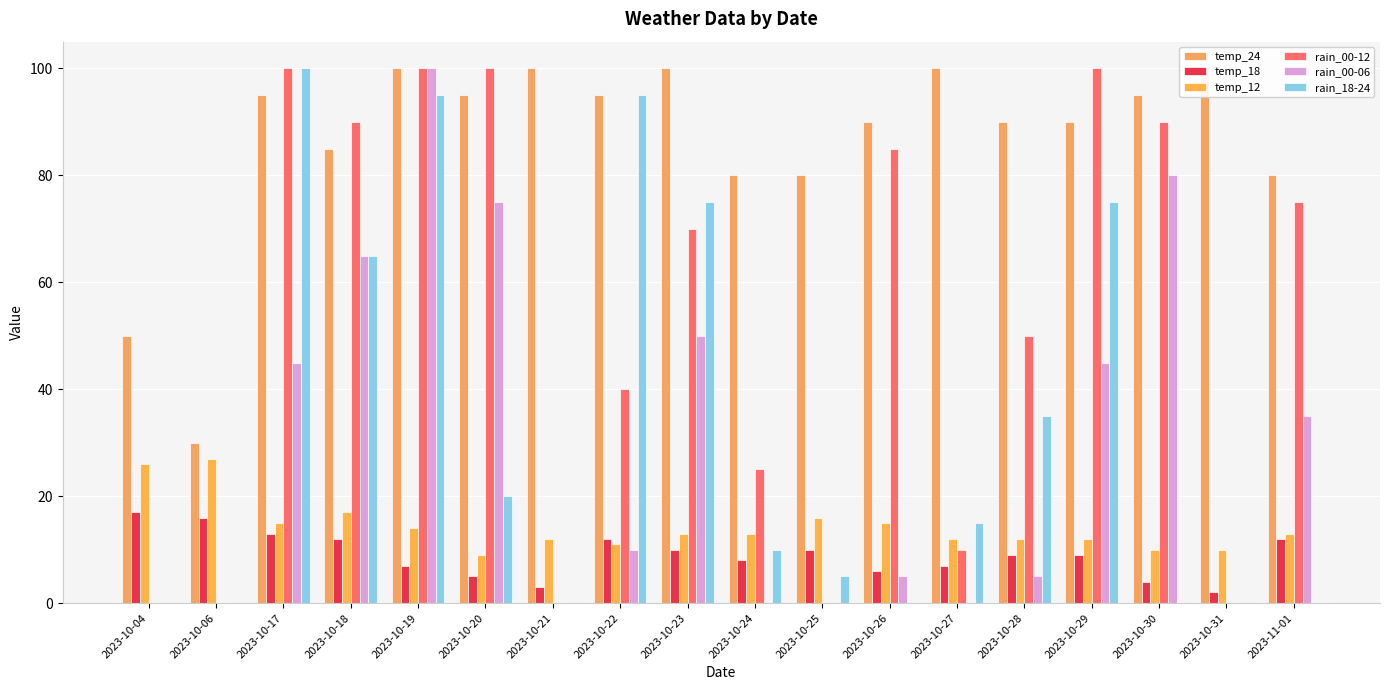

Rank the series at 2023-10-23 from highest to lowest value.

temp_24, rain_18-24, rain_00-12, rain_00-06, temp_12, temp_18